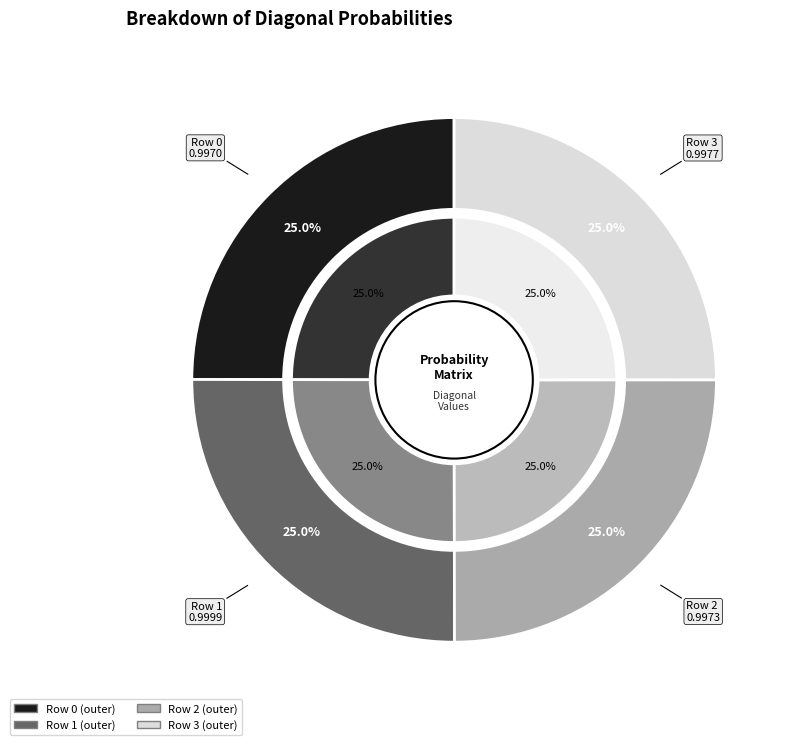

Count the number of slices in the pie.

4